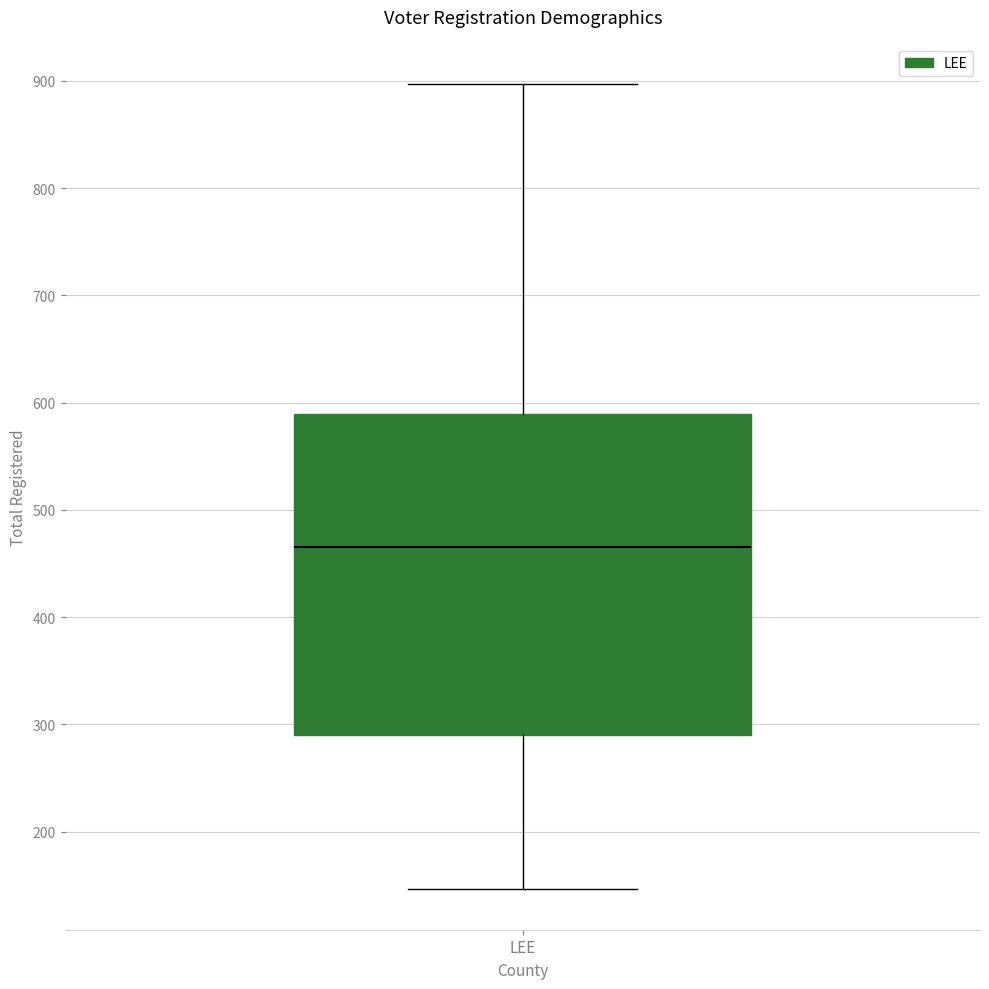

Where does the median line of the box for LEE sit on the y-axis? The values are not printed on the chart, so give them approximately, as read against the axis.

470